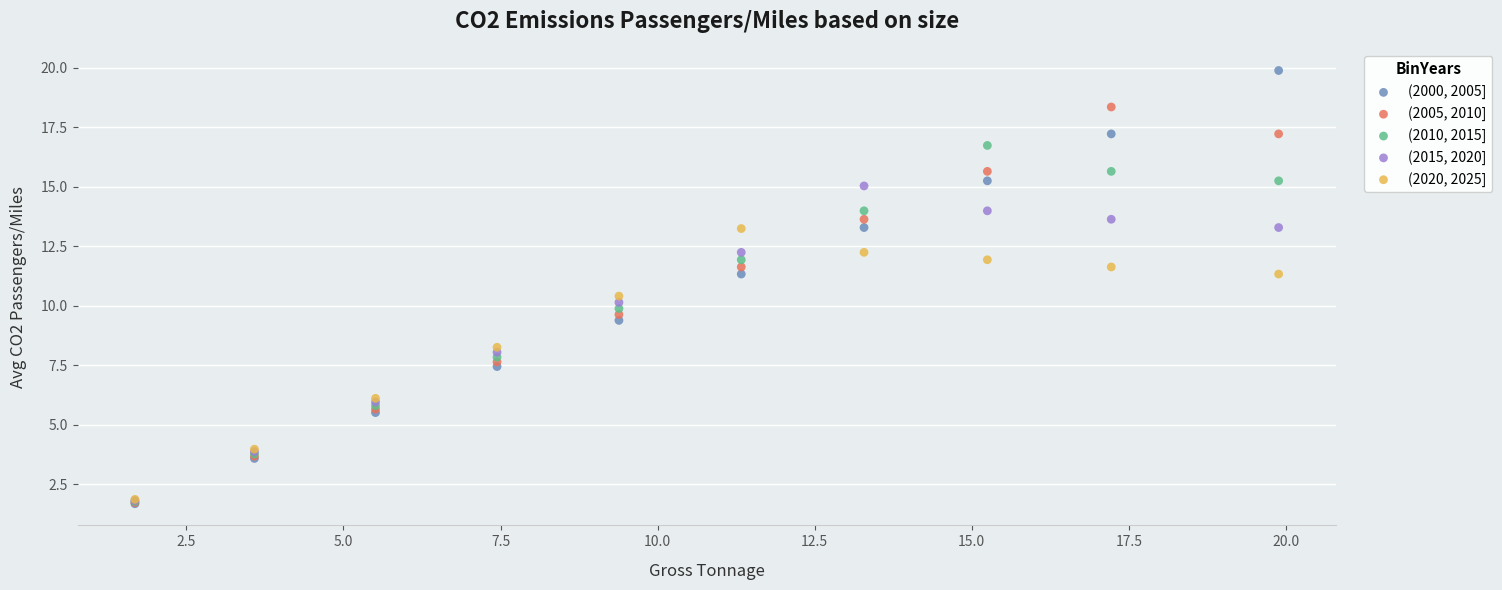

In the (2010, 2015] series, what Y value is closest to 9?

9.9